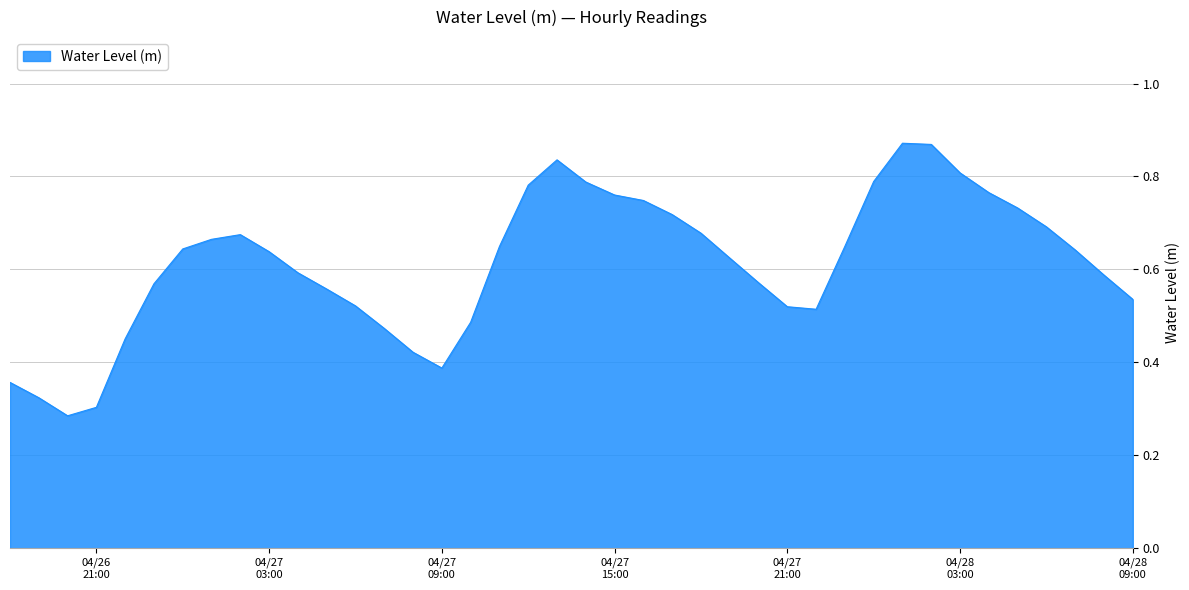

How many interior local peaks (higher than both neighbors) does the data have?

3